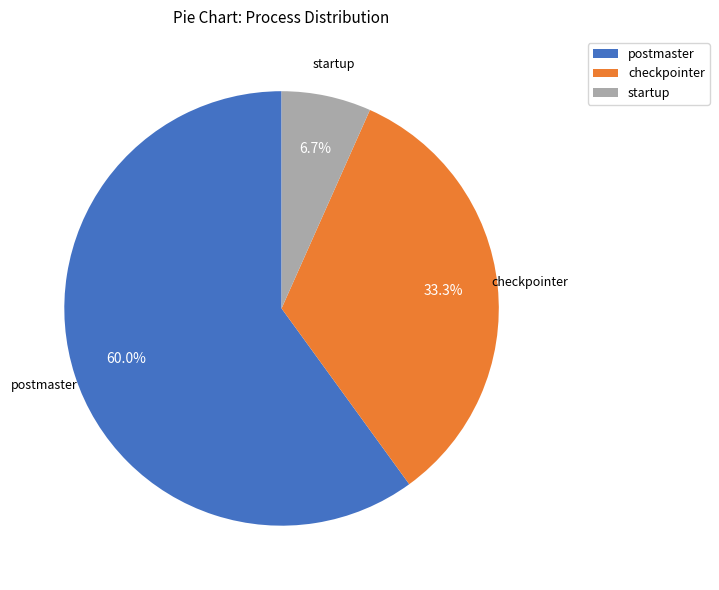

What percentage is NOT represented by startup?

93.3%